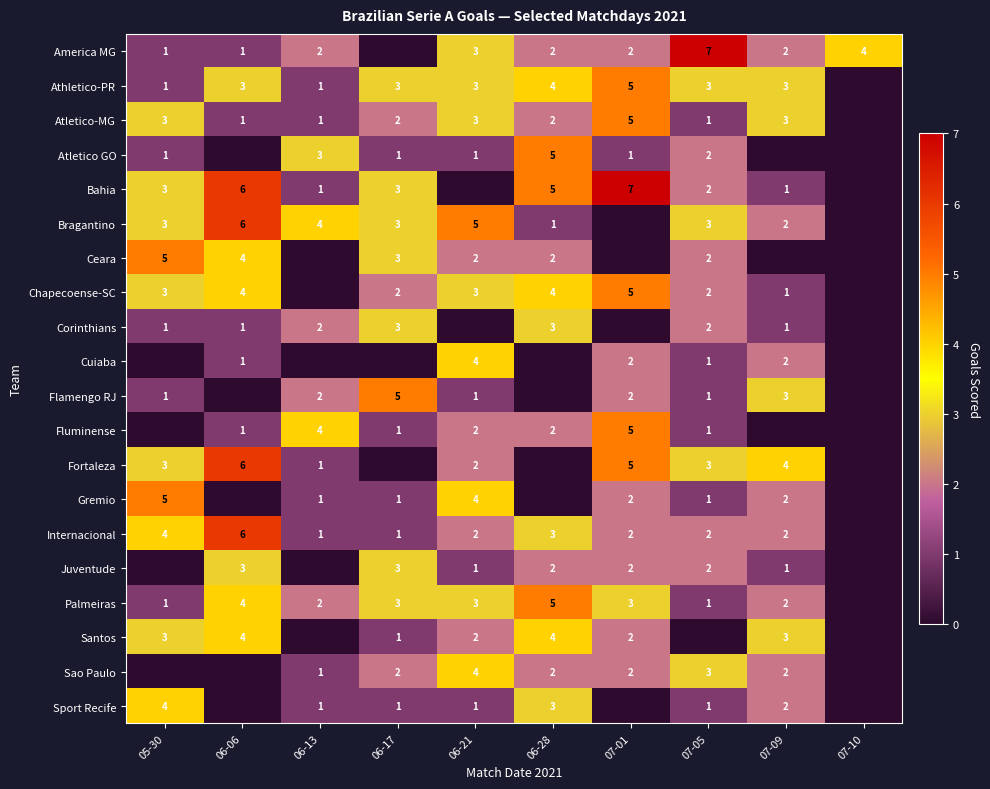

Is it true that Fluminense equals 1 at 07-05?

True